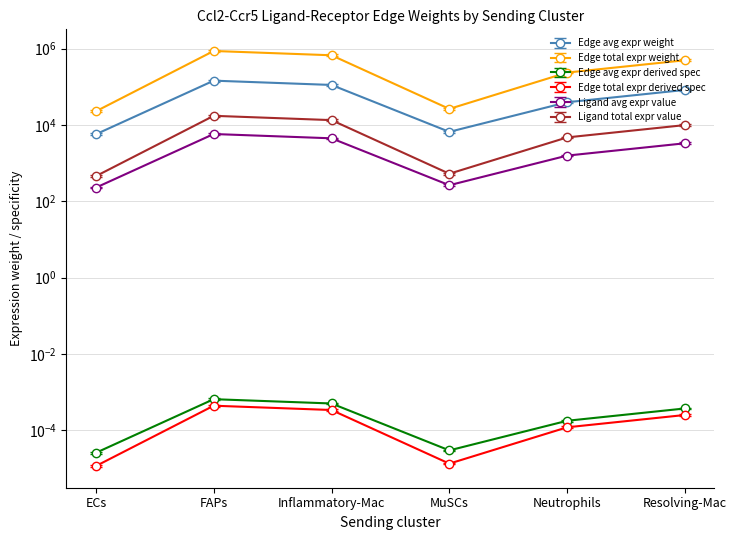

In Edge avg expr derived spec, how many points are lower than both neighbors (excluding endpoints)?

1